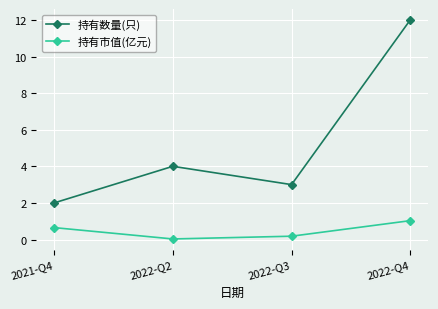

What is the spread (max minus min) of values at 2022-Q3?

2.8